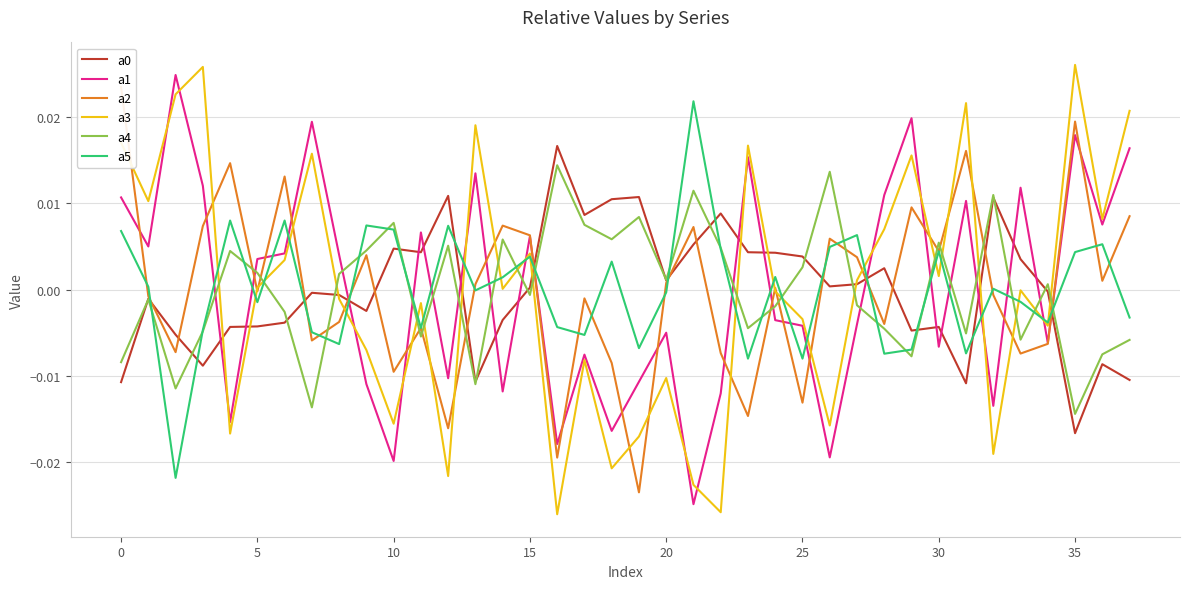

Is it true that a5 equals -0.0 at 20?

True